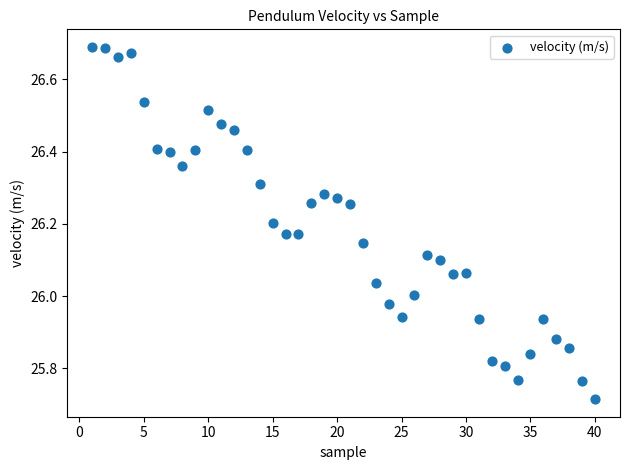

What is the range of X values (max minus min)?

39.0